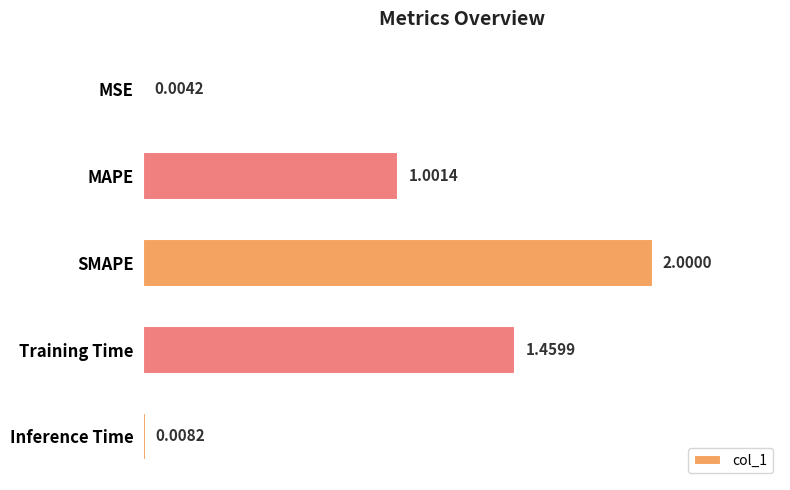

At which label is the value closest to 1?

MAPE